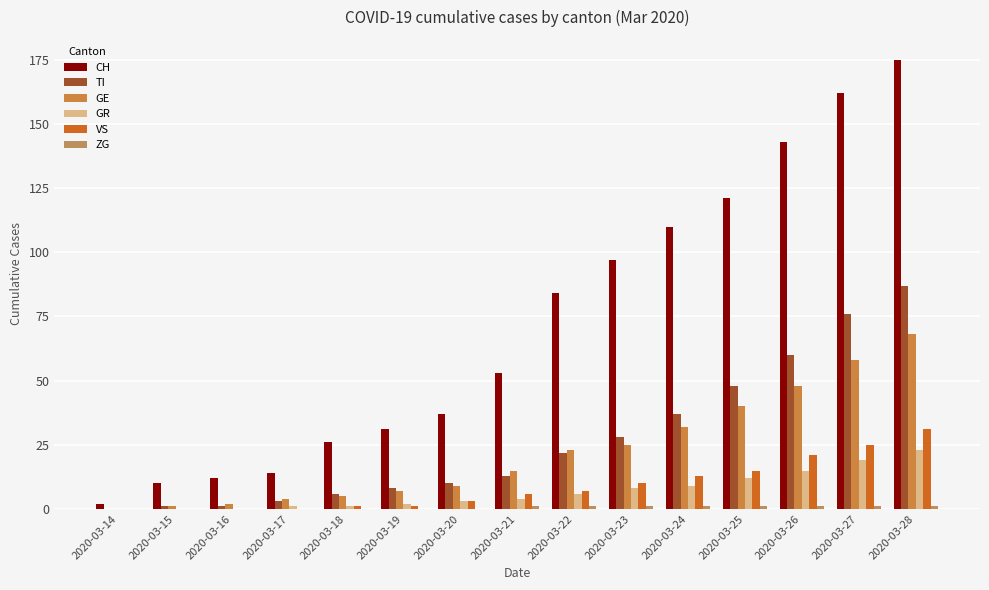

Are the bars horizontal?

No